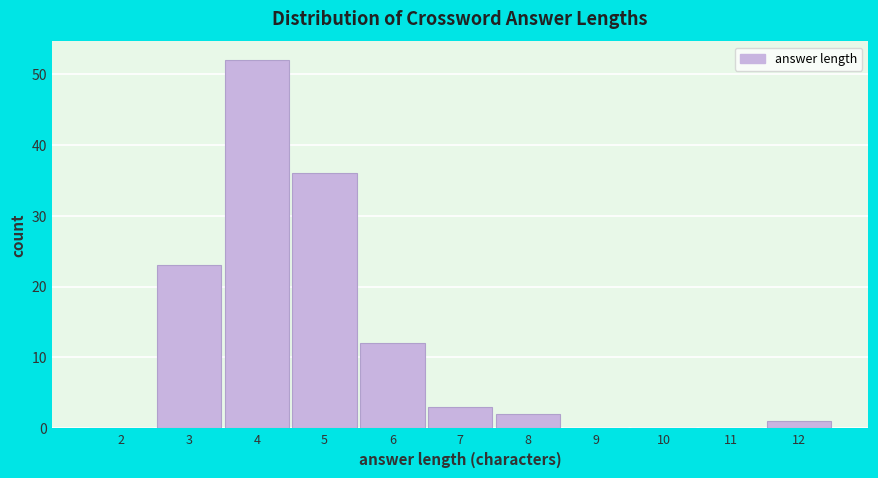

Reading right to left, list all the values displayed in this chart.

12=1	11=0	10=0	9=0	8=2	7=3	6=12	5=36	4=52	3=23	2=0